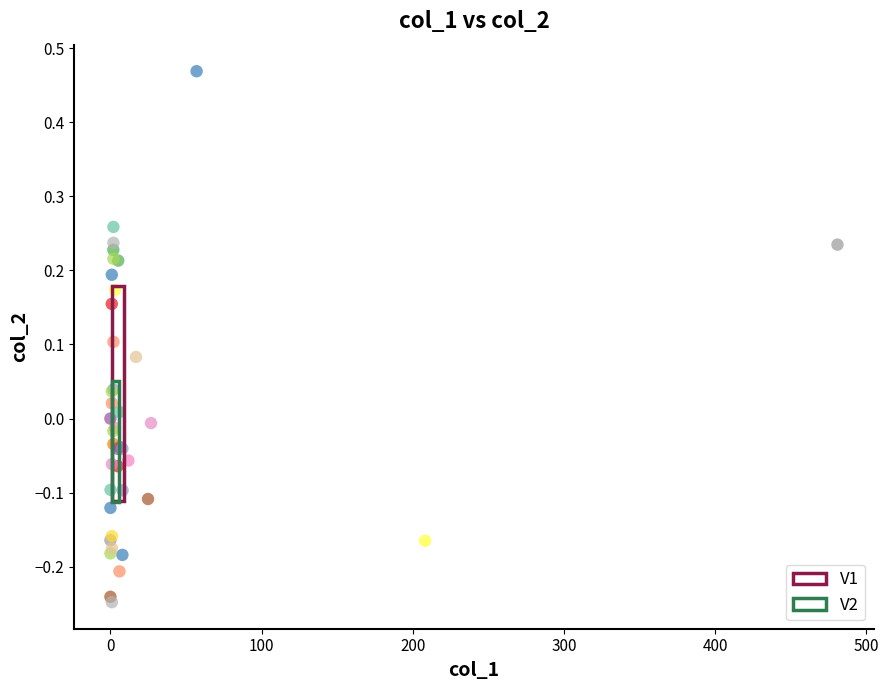

Which series contains the highest Y value?

V1